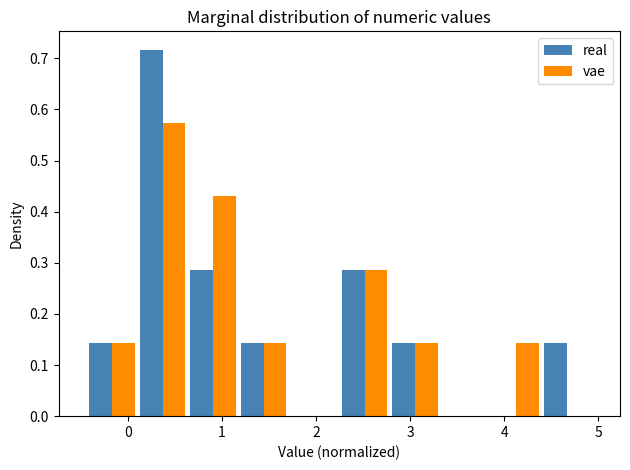

Reading left to right, transcribe this chart: for each range on the x-axis, give the height of each series' bar. Neither the bar edges nor the heights are printed on the chart, so give them approximately, as read against the axes.

-0.4 to 0.1: real=0.14	vae=0.14
0.1 to 0.6: real=0.72	vae=0.57
0.6 to 1.2: real=0.29	vae=0.43
1.2 to 1.7: real=0.14	vae=0.14
1.7 to 2.2: real=0	vae=0
2.2 to 2.8: real=0.29	vae=0.29
2.8 to 3.3: real=0.14	vae=0.14
3.3 to 3.9: real=0	vae=0
3.9 to 4.4: real=0	vae=0.14
4.4 to 4.9: real=0.14	vae=0